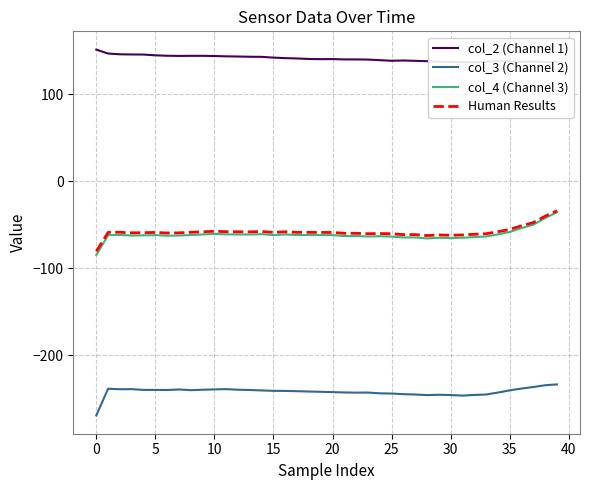

How many lines are shown in the chart?

4